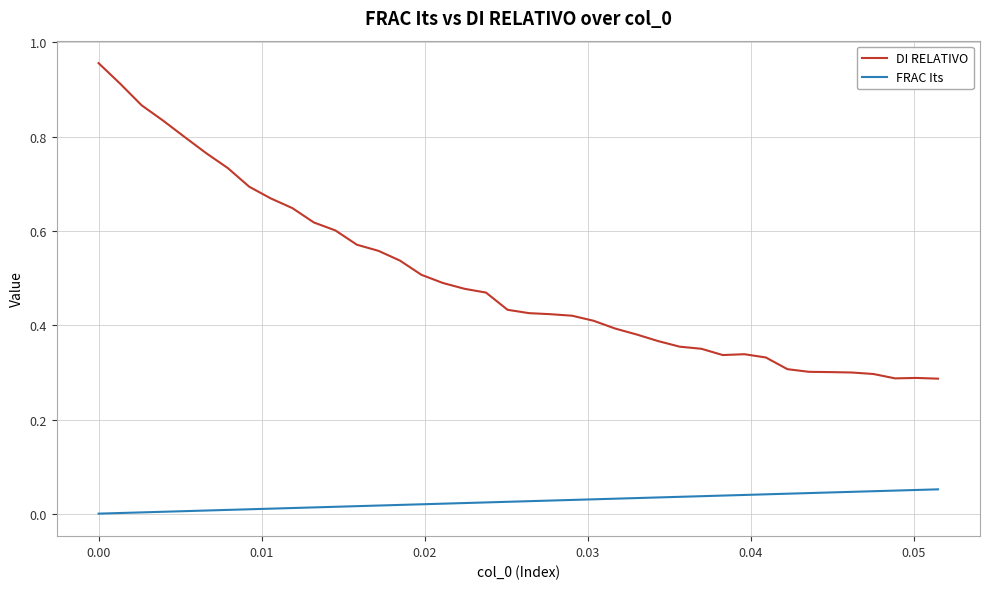

List the series in order of their overall mean, lowest first.

FRAC Its, DI RELATIVO